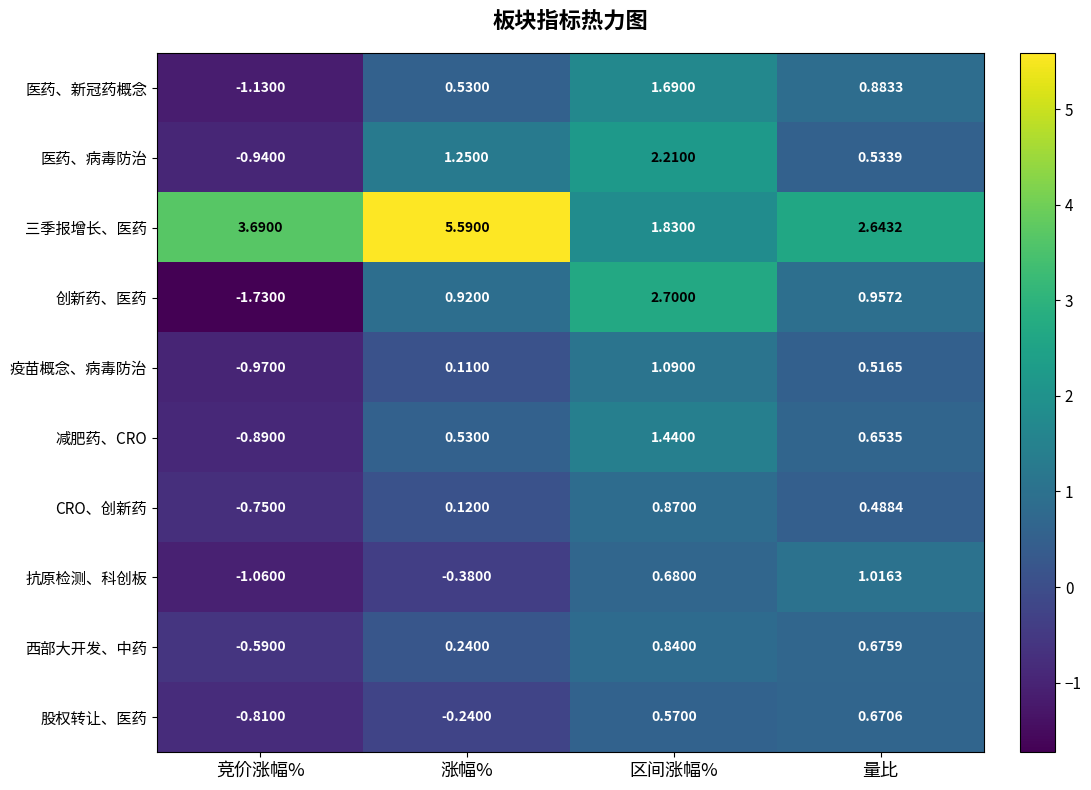

Between 涨幅% and 区间涨幅%, which series saw the biggest shift?

三季报增长、医药